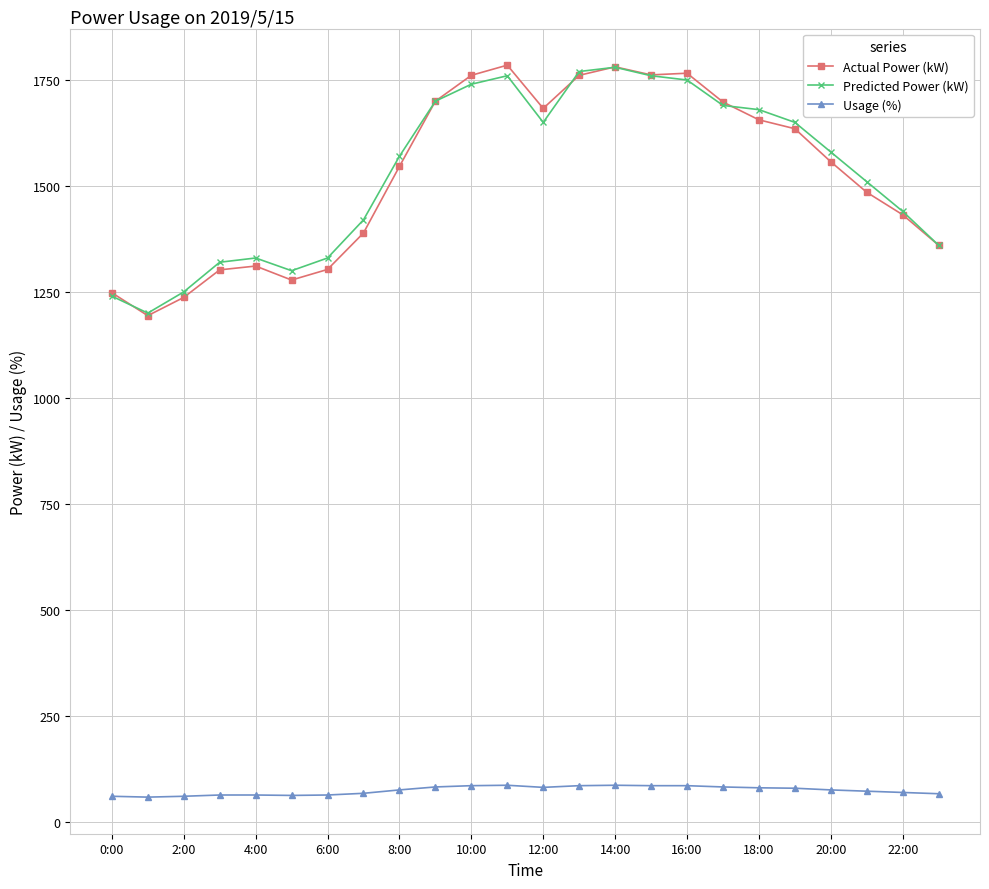

What is the lowest value of the Usage (%) series?

58